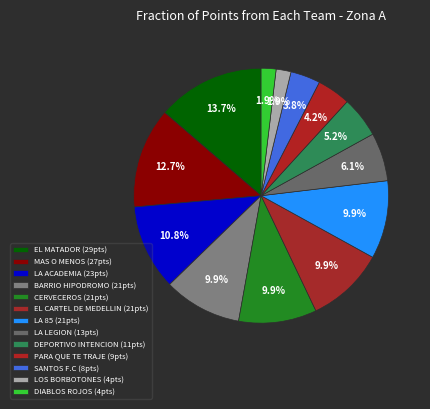

How many slices are in this pie chart?

13